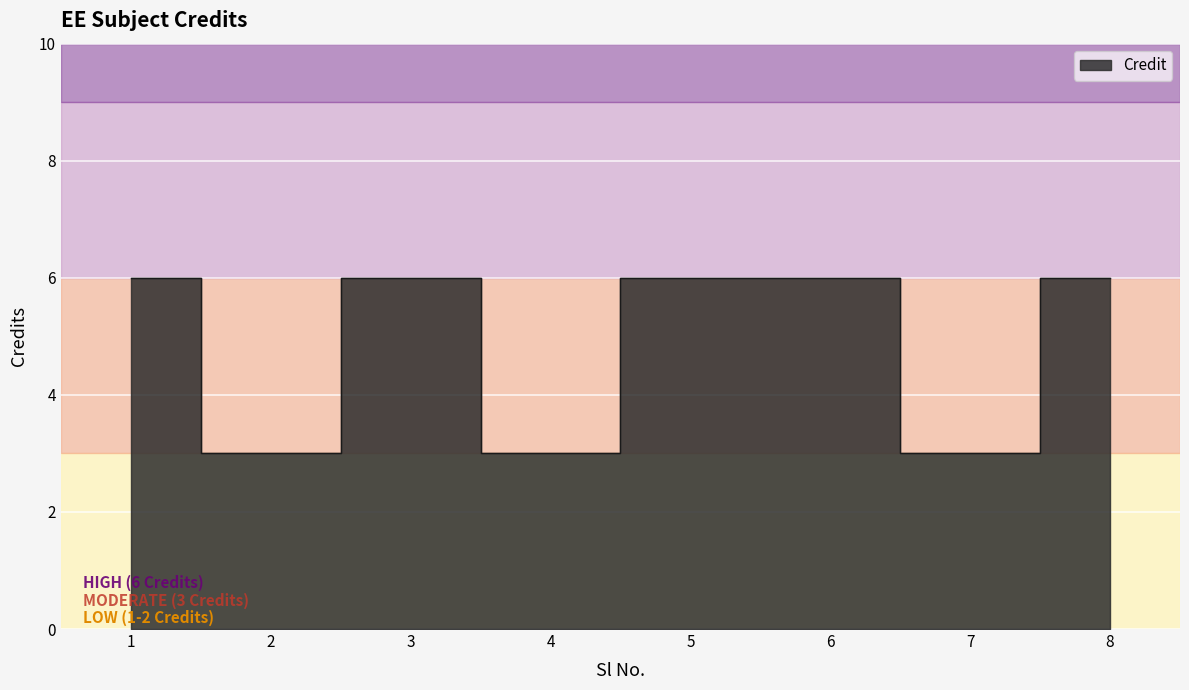

At which category does the chart reach its peak across all series?

1